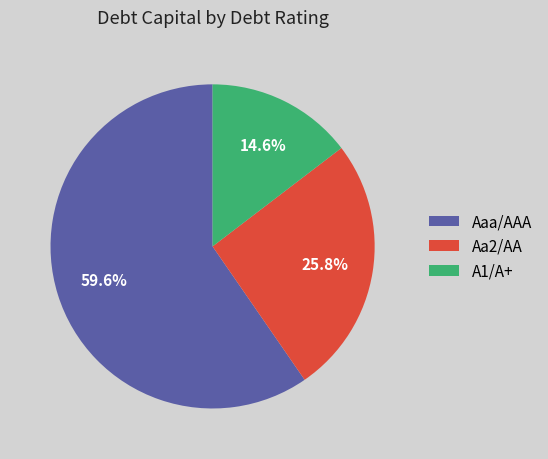

Rank the categories by value from lowest to highest.

A1/A+, Aa2/AA, Aaa/AAA